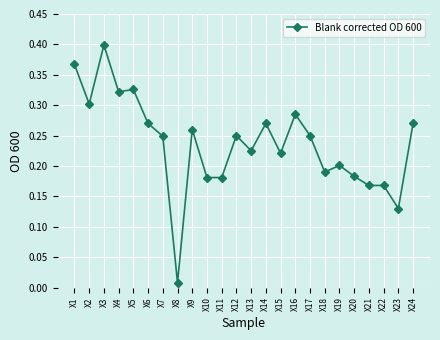

Is it true that the value at X20 is 0.3?

False